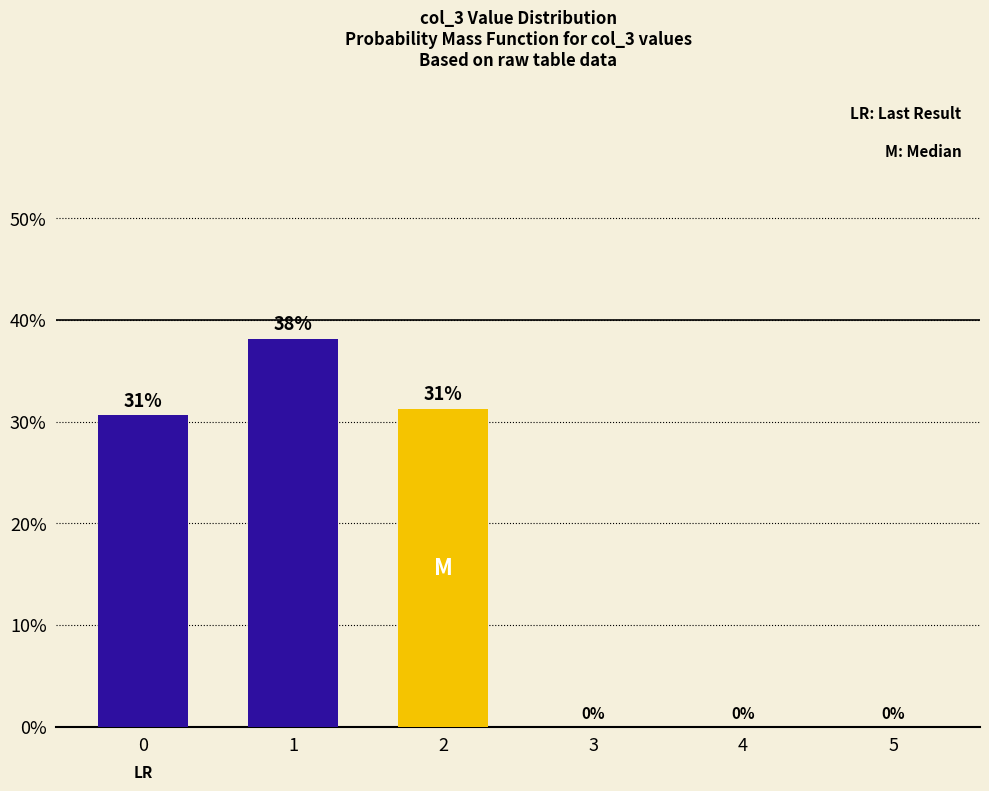

Reading left to right, extract all data points from this chart.

0=0.3	1=0.4	2=0.3	3=0.0	4=0.0	5=0.0